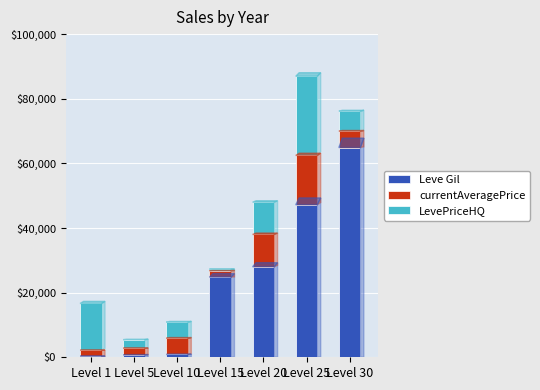

Where is Leve Gil nearest to the value 32620?

Level 20